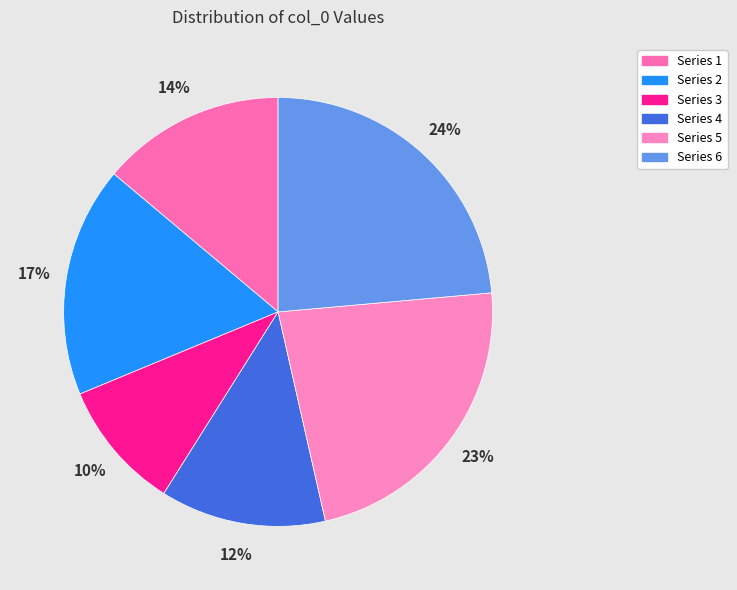

How many segments does this pie chart have?

6